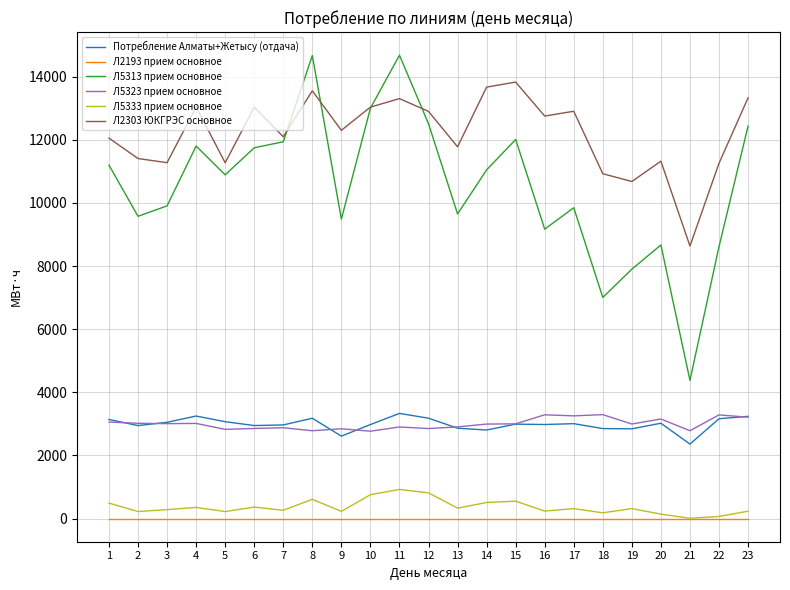

What is the difference between the maximum and minimum values in the Л5323 прием основное series?

525.1